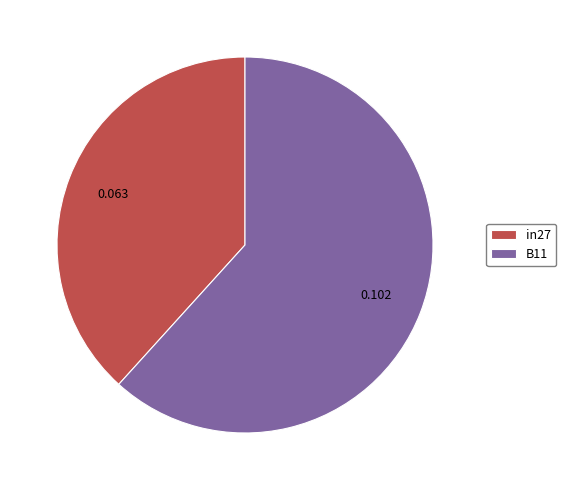

Is the sum of in27 and B11 greater than half?

Yes